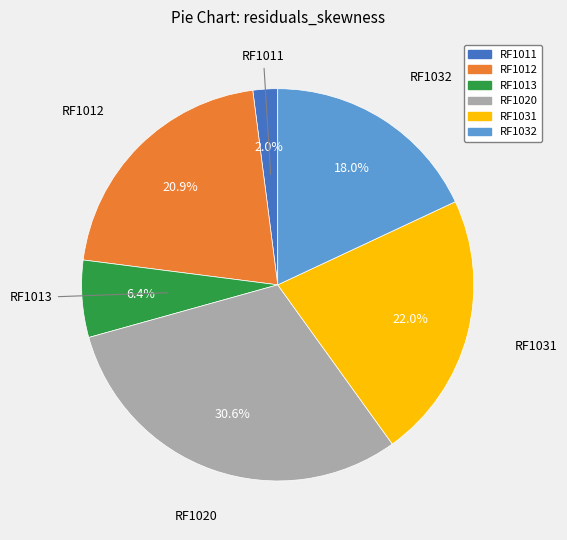

How many slices are in this pie chart?

6